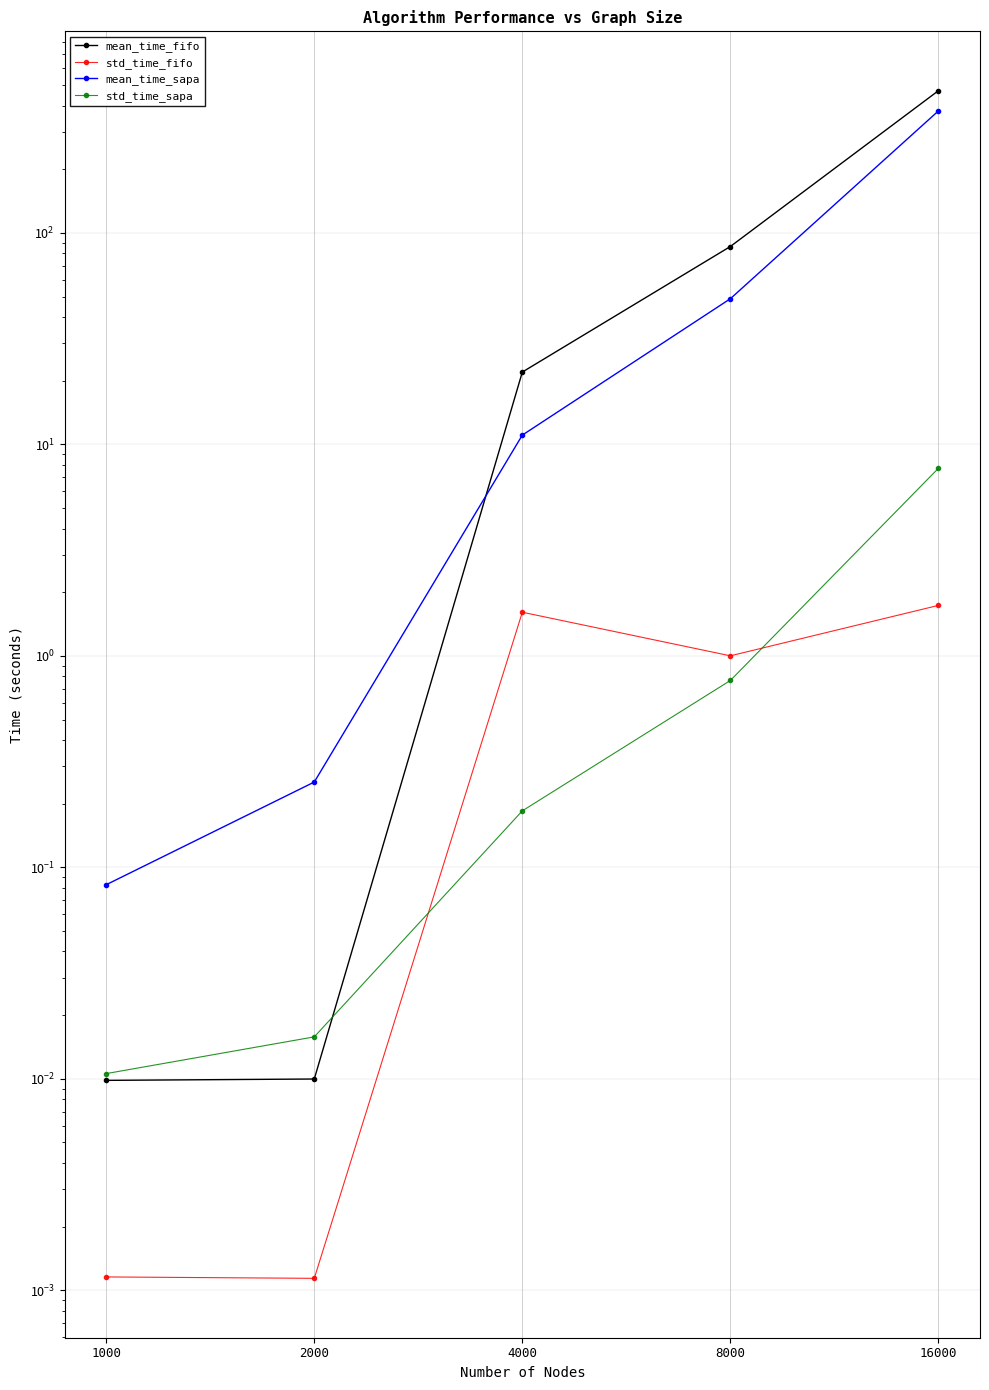

True or false: std_time_fifo has a value of 0.0 at 1000.

False